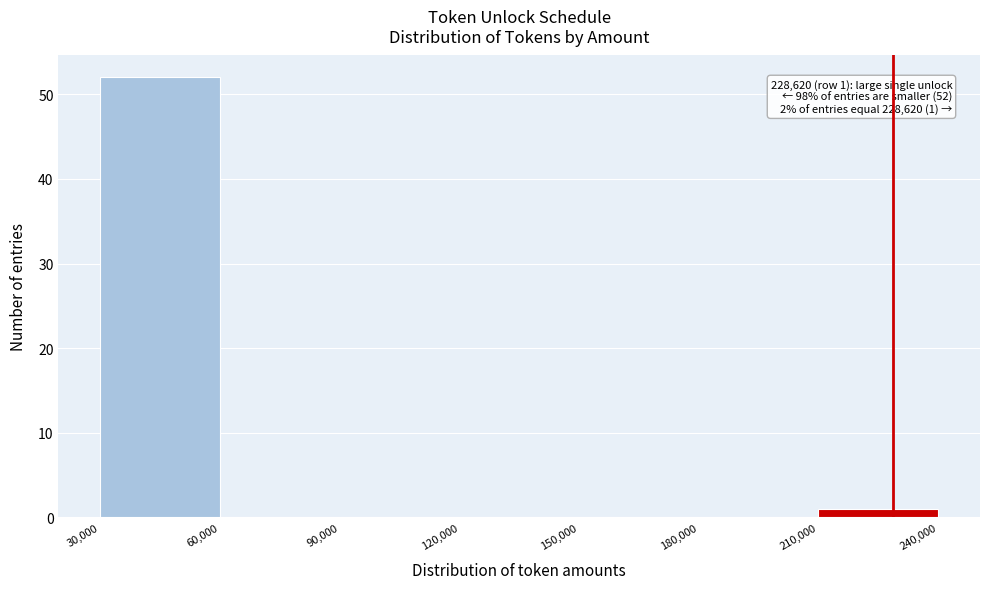

Over which range of the x-axis is the bar tallest?

30,000 to 60,000